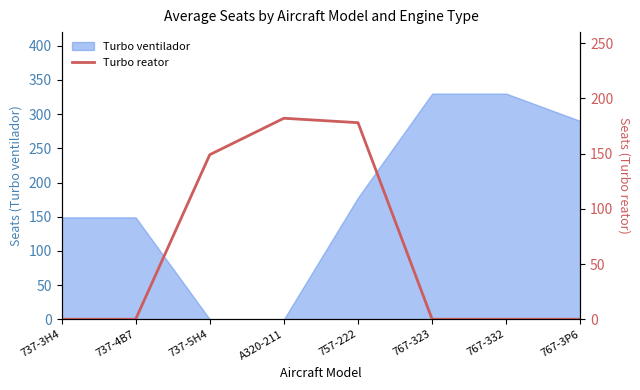

What is the highest value of the Turbo ventilador series?

330